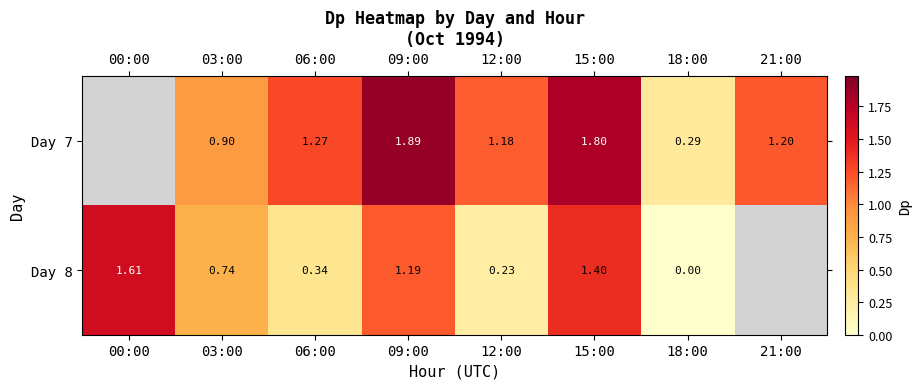

Is the value of Day 7 at 15:00 greater than the value of Day 8 at 09:00?

Yes